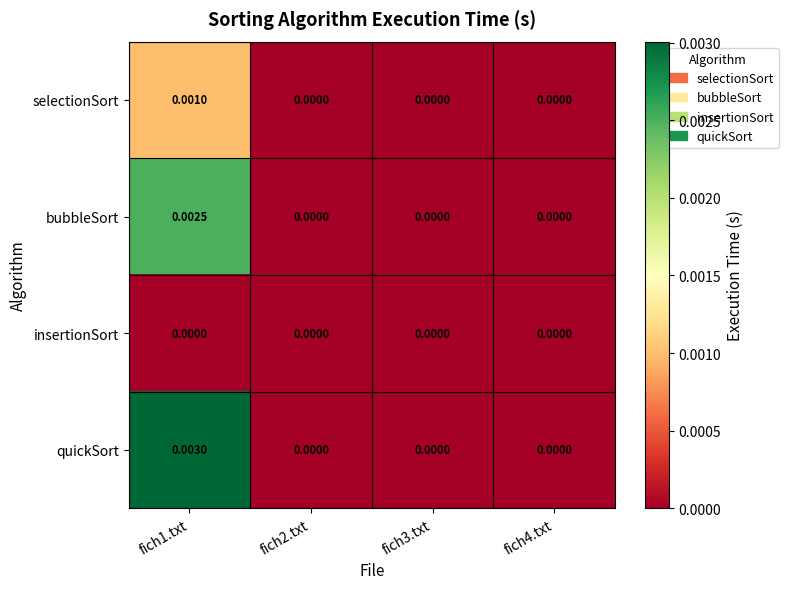

Which series has the widest spread of values?

quickSort